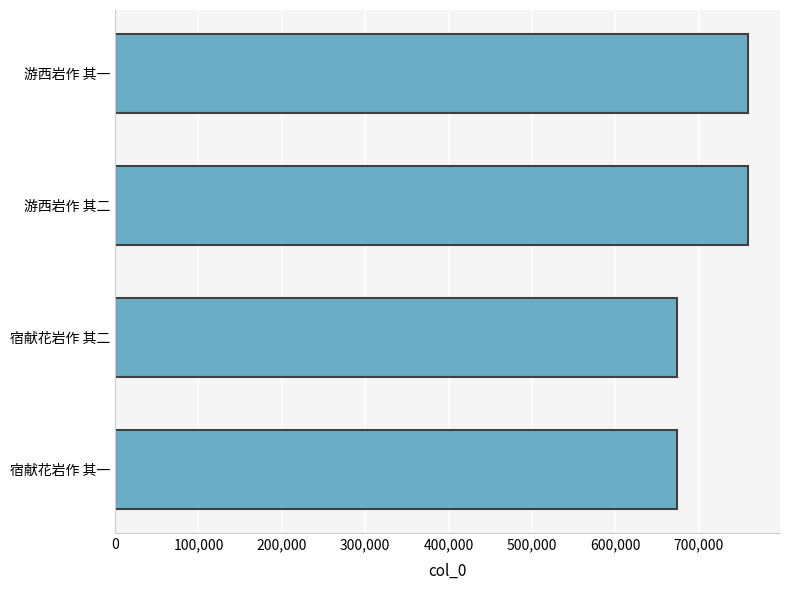

What is the label of the 1st bar from the top?

游西岩作 其一